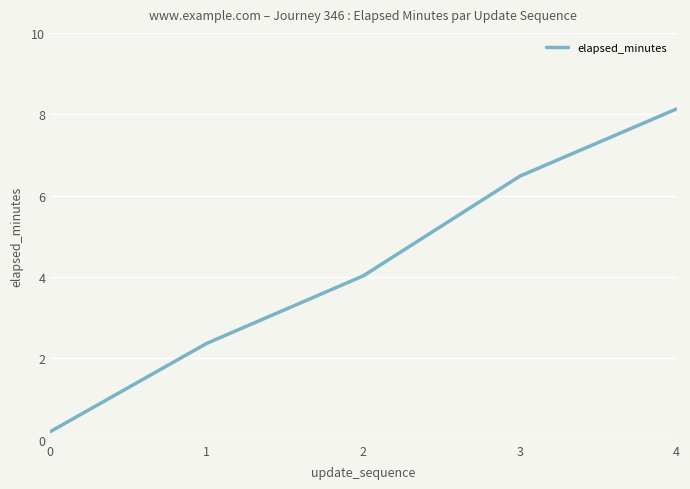

List the labels in order of value, largest first.

4, 3, 2, 1, 0